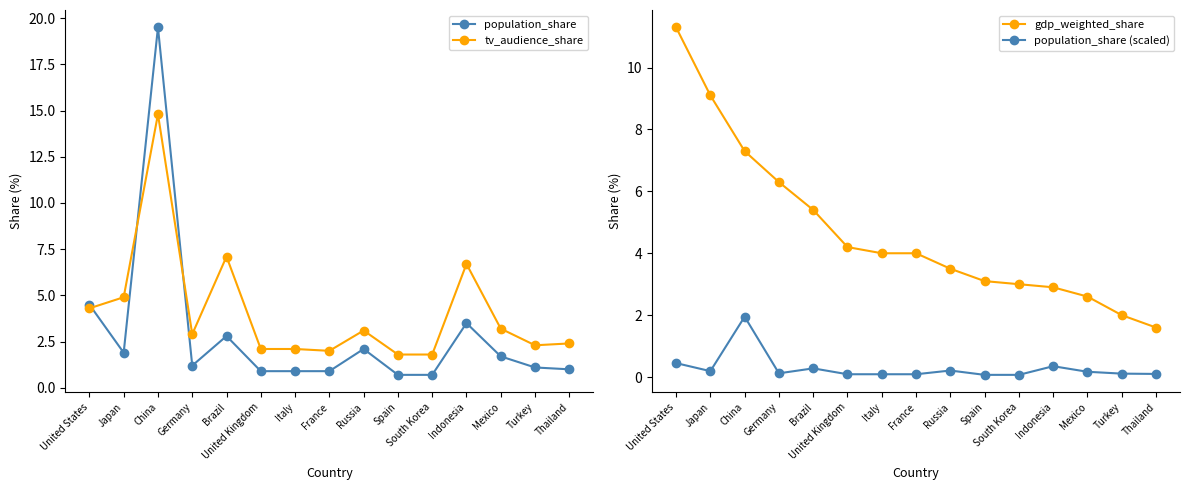

Reading right to left, list all the values displayed in this chart.

population_share: 1.0	1.1	1.7	3.5	0.7	0.7	2.1	0.9	0.9	0.9	2.8	1.2	19.5	1.9	4.5
tv_audience_share: 2.4	2.3	3.2	6.7	1.8	1.8	3.1	2.0	2.1	2.1	7.1	2.9	14.8	4.9	4.3
gdp_weighted_share: 1.6	2.0	2.6	2.9	3.0	3.1	3.5	4.0	4.0	4.2	5.4	6.3	7.3	9.1	11.3
population_share (scaled): 0.1	0.1	0.2	0.3	0.1	0.1	0.2	0.1	0.1	0.1	0.3	0.1	1.9	0.2	0.5